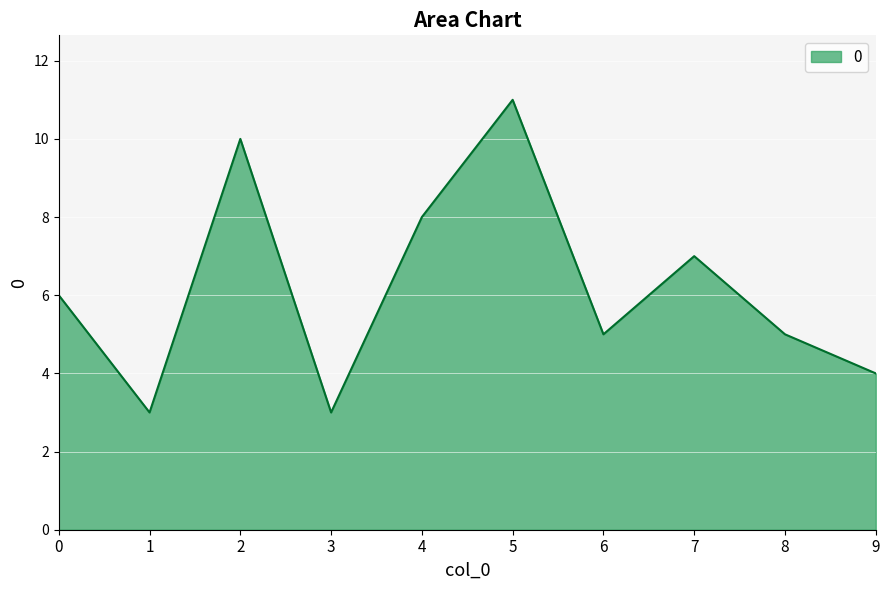

At which category does the data reach its first local valley?

1